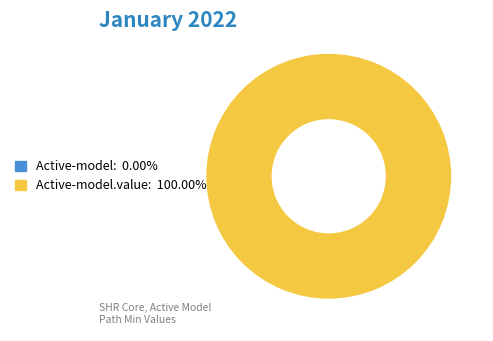

Rank the categories by value from highest to lowest.

shr-core-Active-model.value, shr-core-Active-model